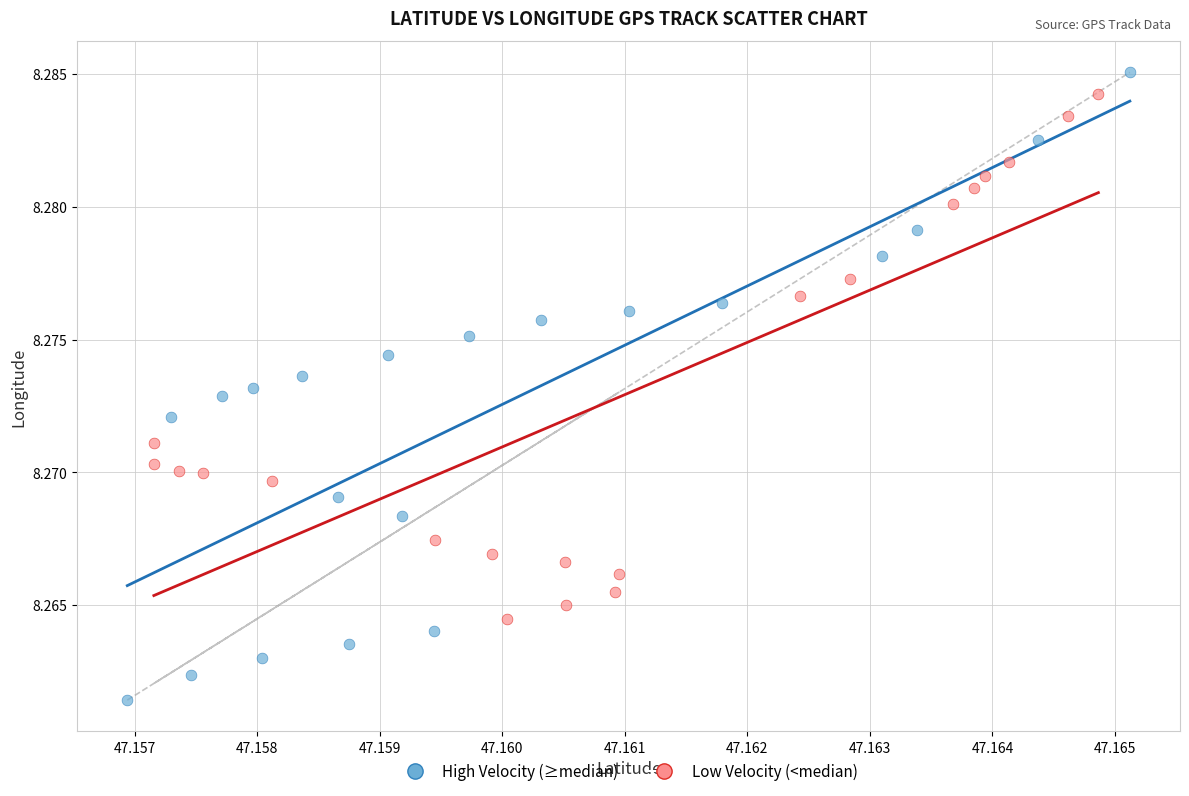

Which series reaches the minimum Y coordinate?

High Velocity (≥median)